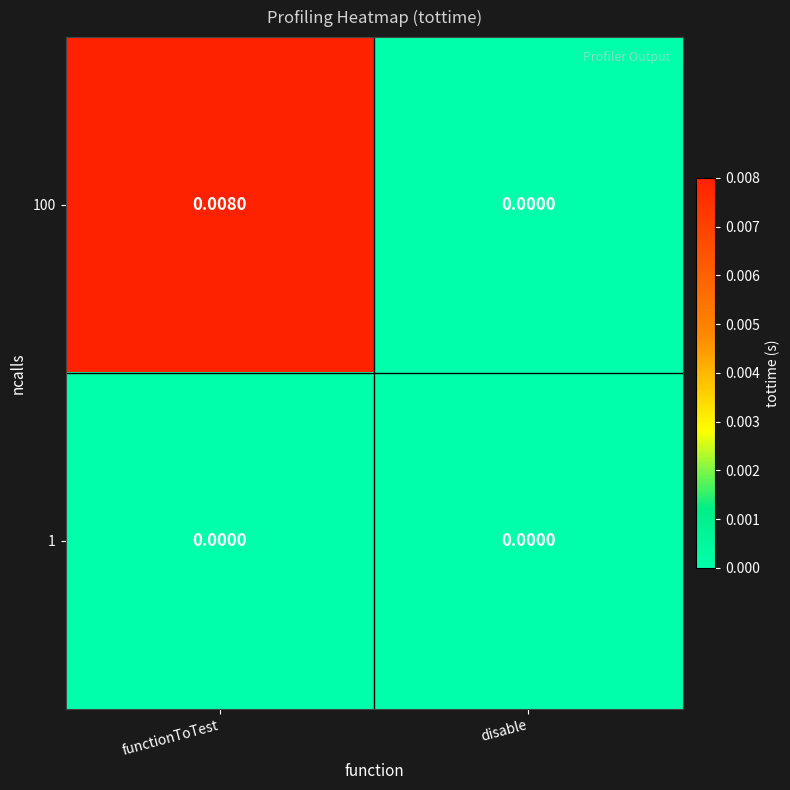

At which label is 100 closest to 0?

disable